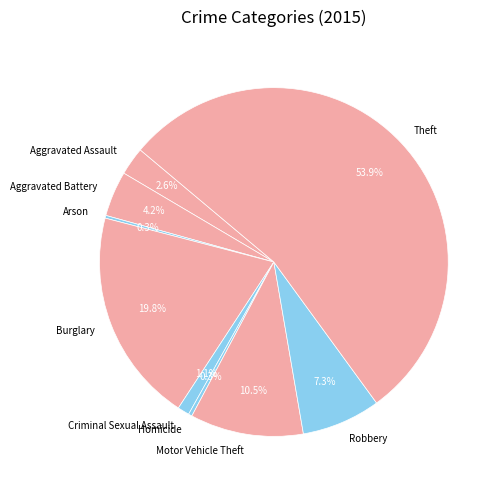

What is the largest slice in the pie chart?

Theft